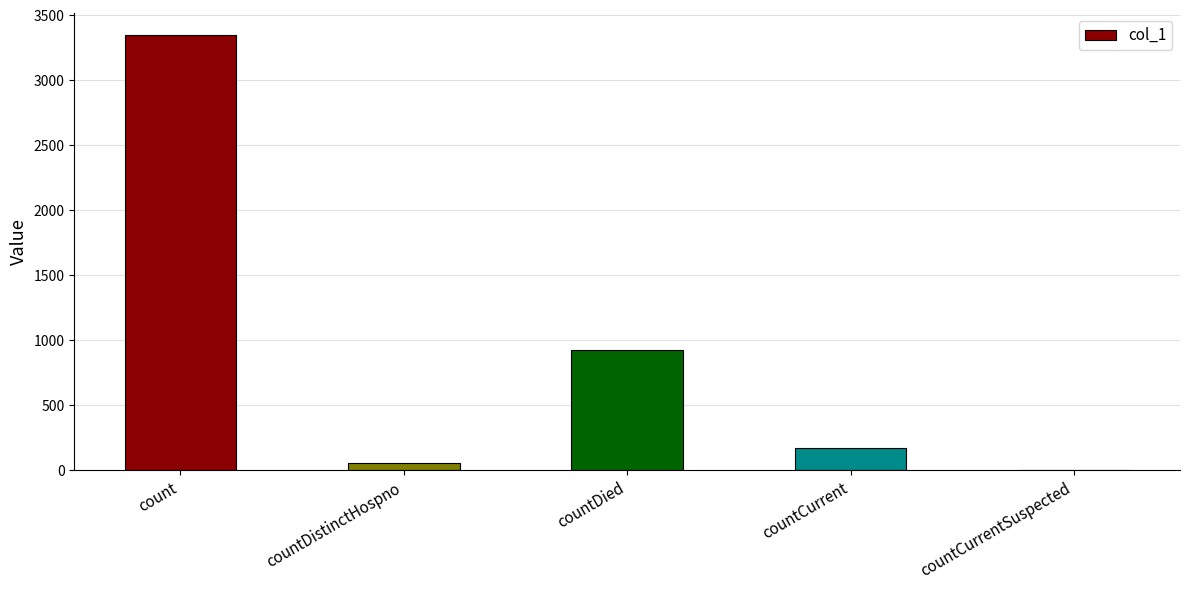

What is the sum of all values?

4502